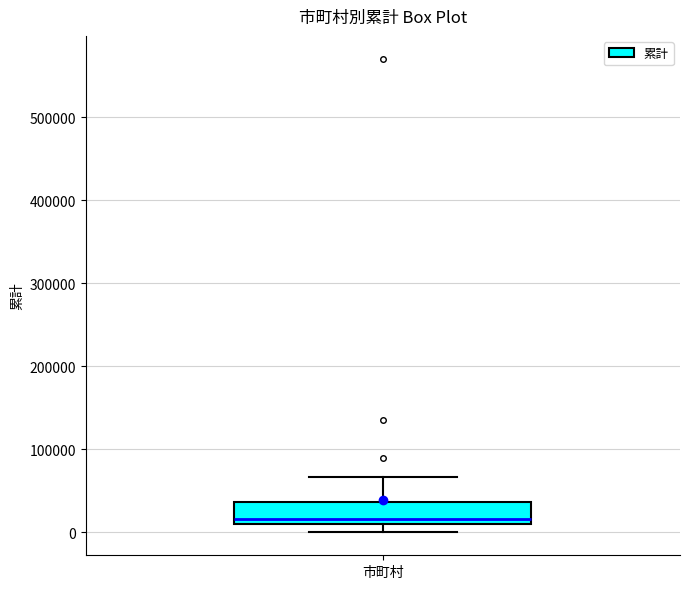

Where does the upper whisker of the box for 市町村 end on the y-axis? The values are not printed on the chart, so give them approximately, as read against the axis.

70000